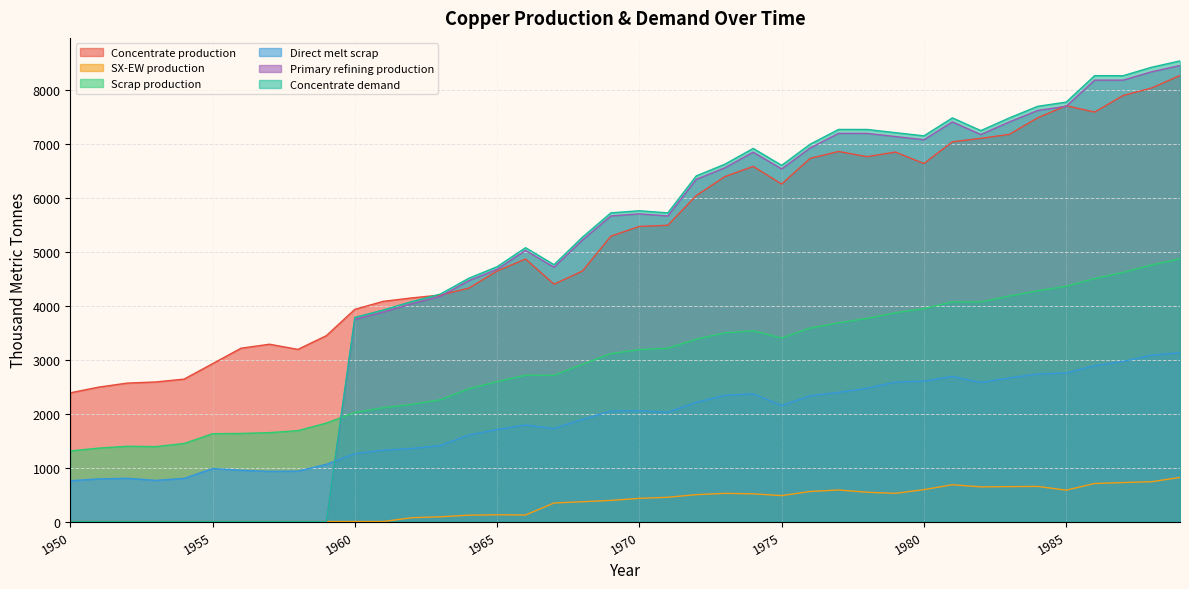

In SX-EW production, how many points are lower than both neighbors (excluding endpoints)?

5